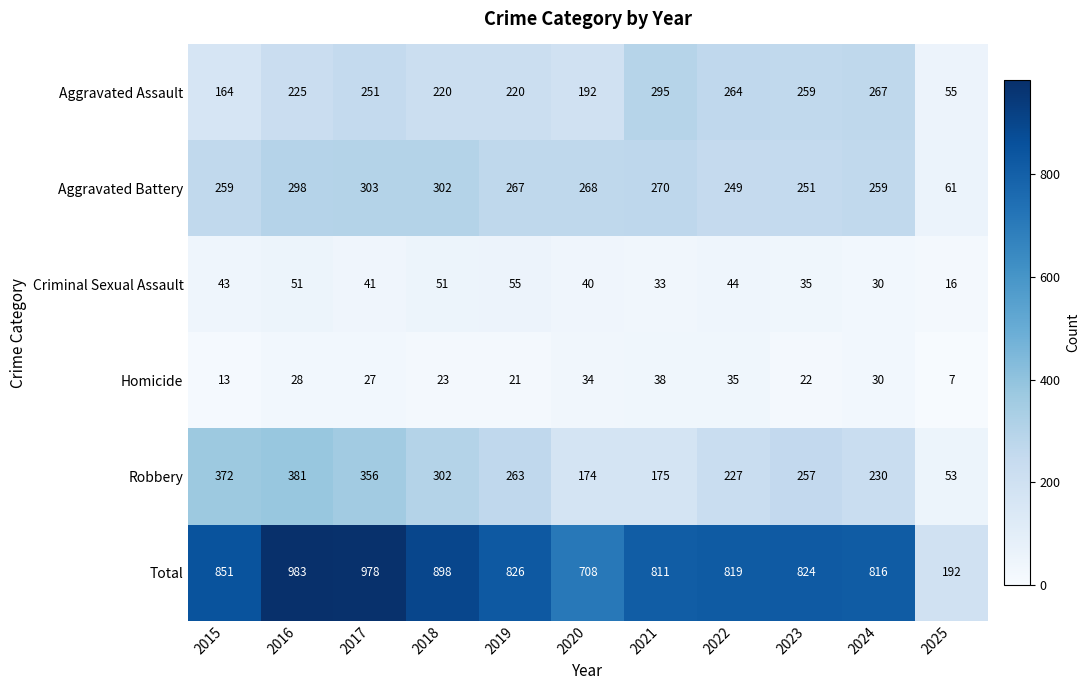

Which series has the widest spread of values?

Total